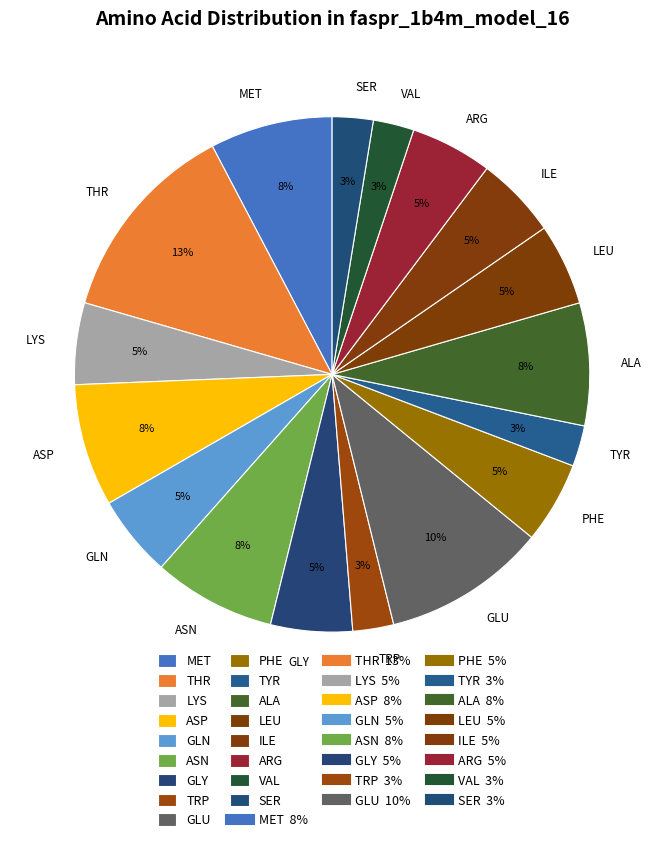

Do GLY and PHE together represent more than half of the pie?

No